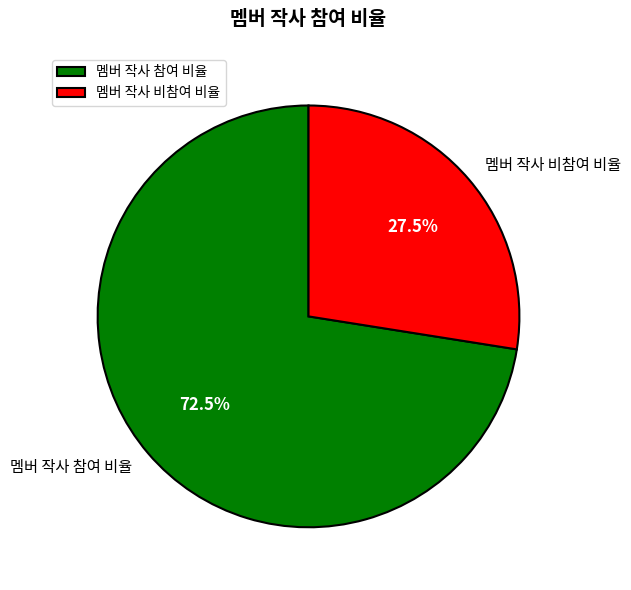

The 멤버 작사 참여 비율 slice represents 66% of the pie. True or false?

False